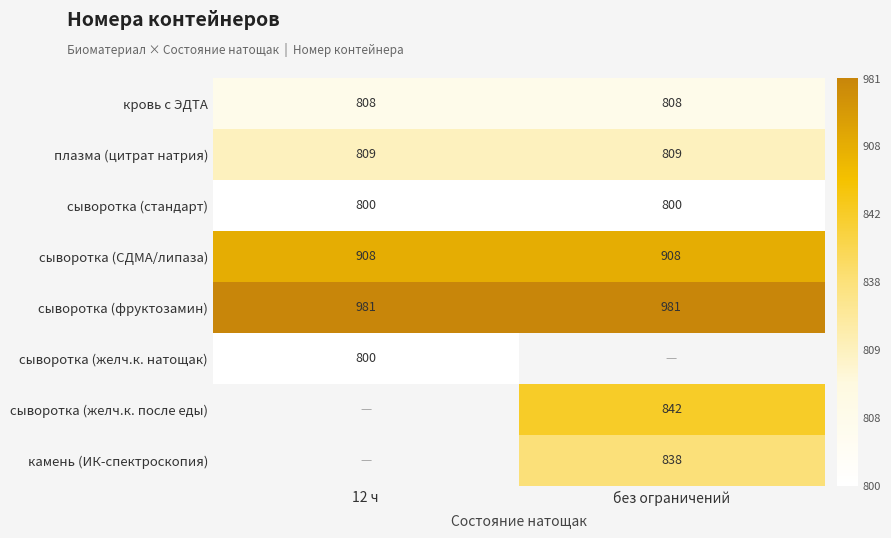

The сыворотка (желч.к. после еды) series shows 1.0 at без ограничений. True or false?

False